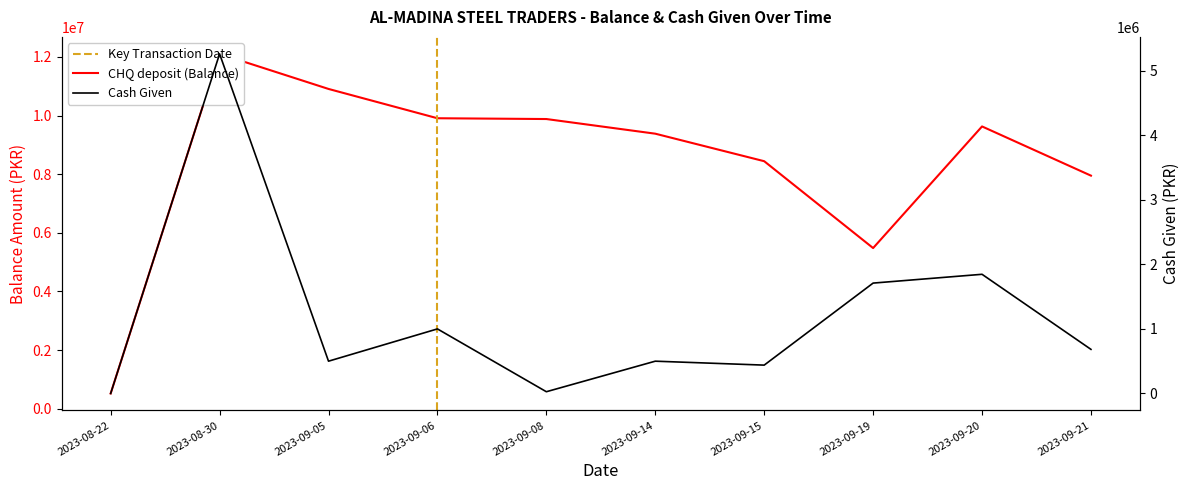

Read the Cash given value at 2023-09-08, to the nearest 10.

26800